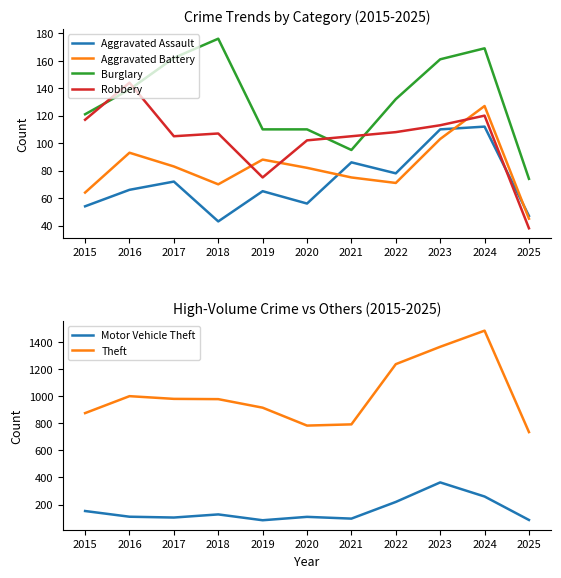

At which label is Theft closest to 1108?

2016